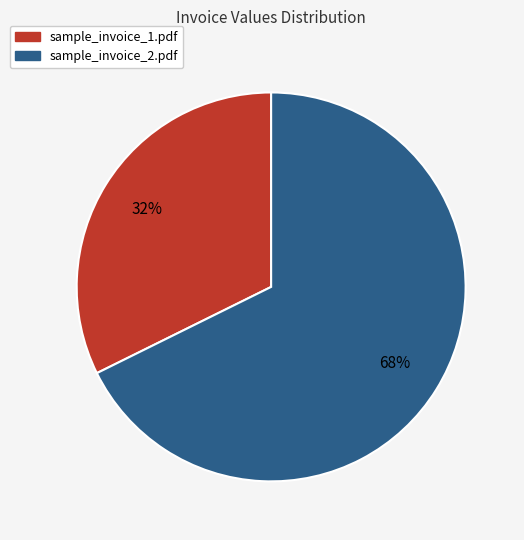

True or false: sample_invoice_1.pdf accounts for 32% of the total.

True